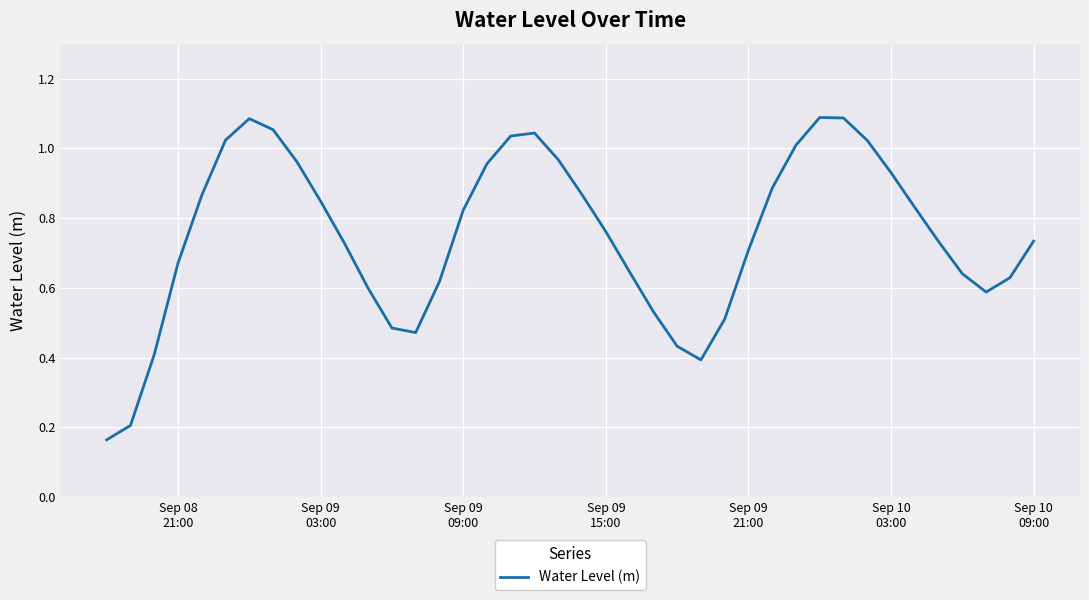

What is the value of the 39th point from the left?

0.6